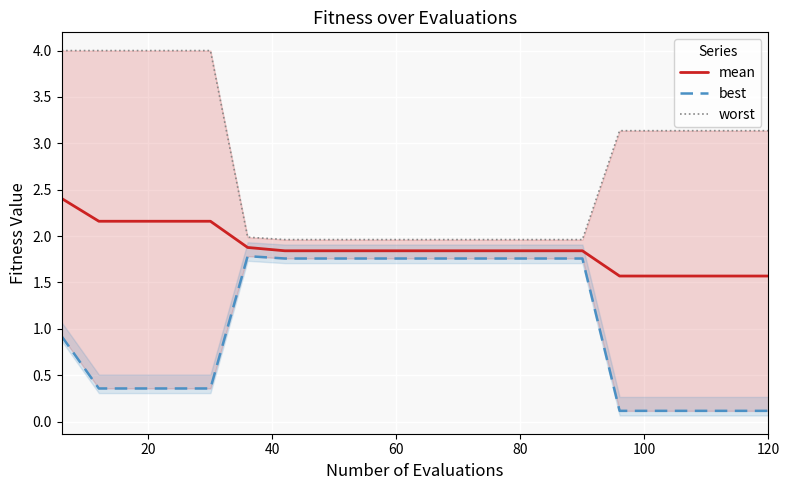

What is the minimum value for mean?

1.6